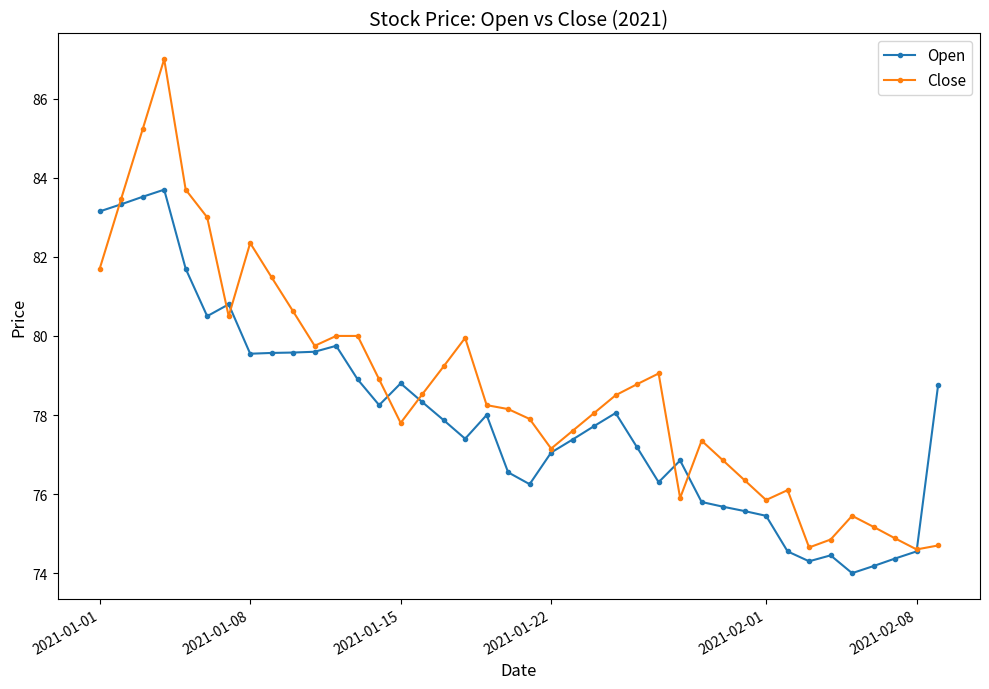

Which series has the largest range (max minus min)?

Close